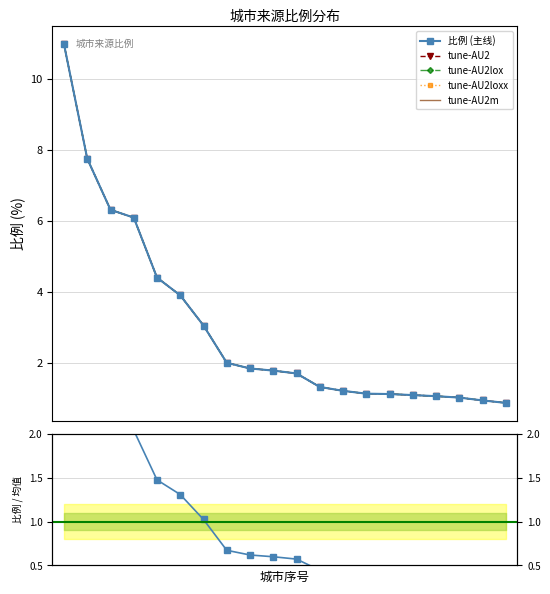

Approximately how many times larger is the value at 菏泽市 compared to 滨州市?

1.4